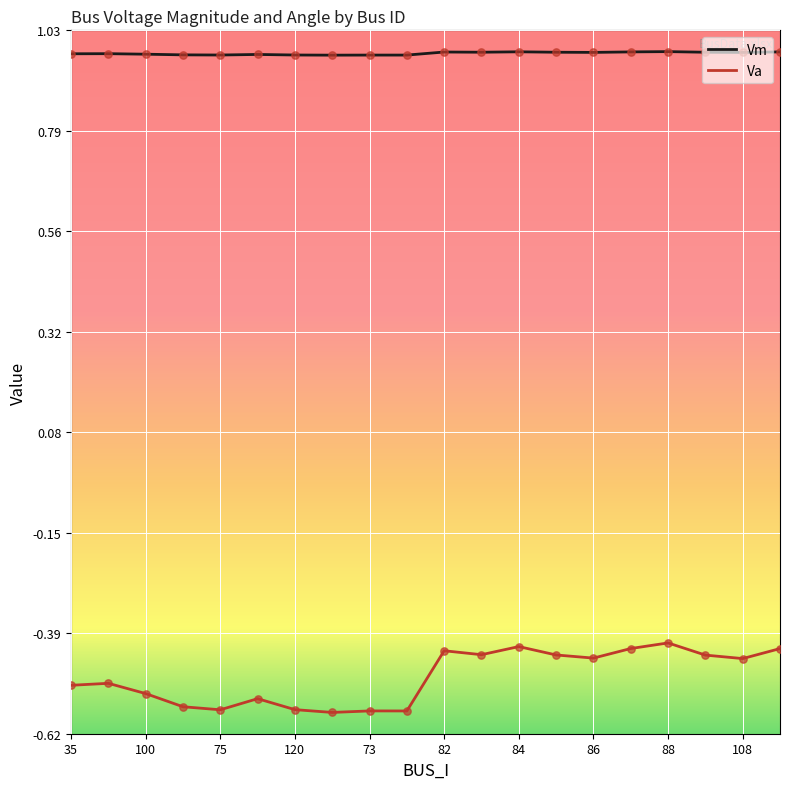

At how many categories does at least one series exceed 0?

20